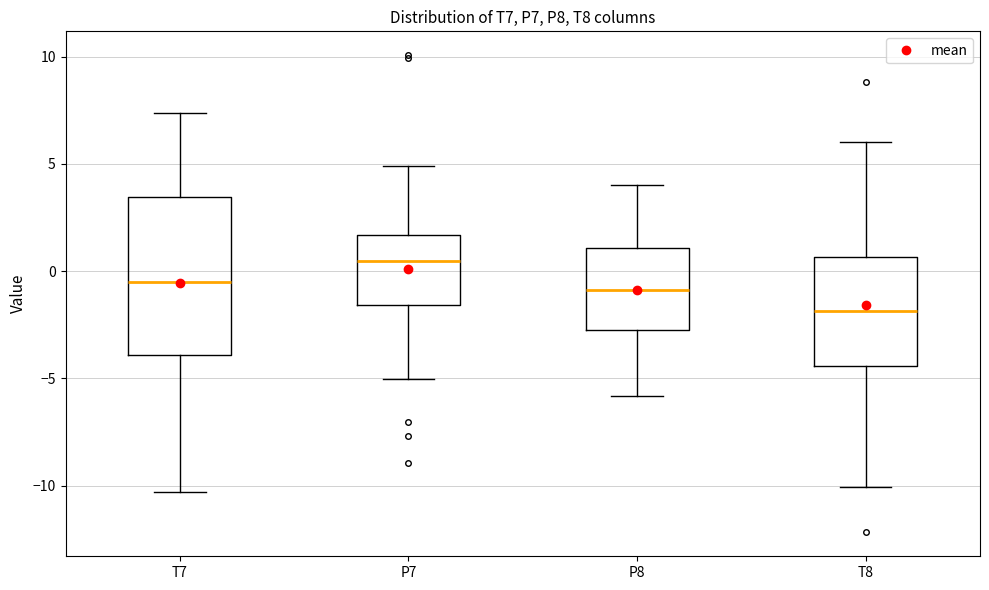

Reading left to right, read every box against the y-axis: the position of its median line, the range the box covers, and the ends of its whiskers. The values are not printed on the chart, so give them approximately, as read against the axis.

T7: median -0.5, box -4.0 to 3.5, whiskers -10.5 to 7.5
P7: median 0.5, box -1.5 to 1.5, whiskers -5.0 to 5.0
P8: median -1.0, box -3.0 to 1.0, whiskers -6.0 to 4.0
T8: median -2.0, box -4.5 to 0.5, whiskers -10.0 to 6.0